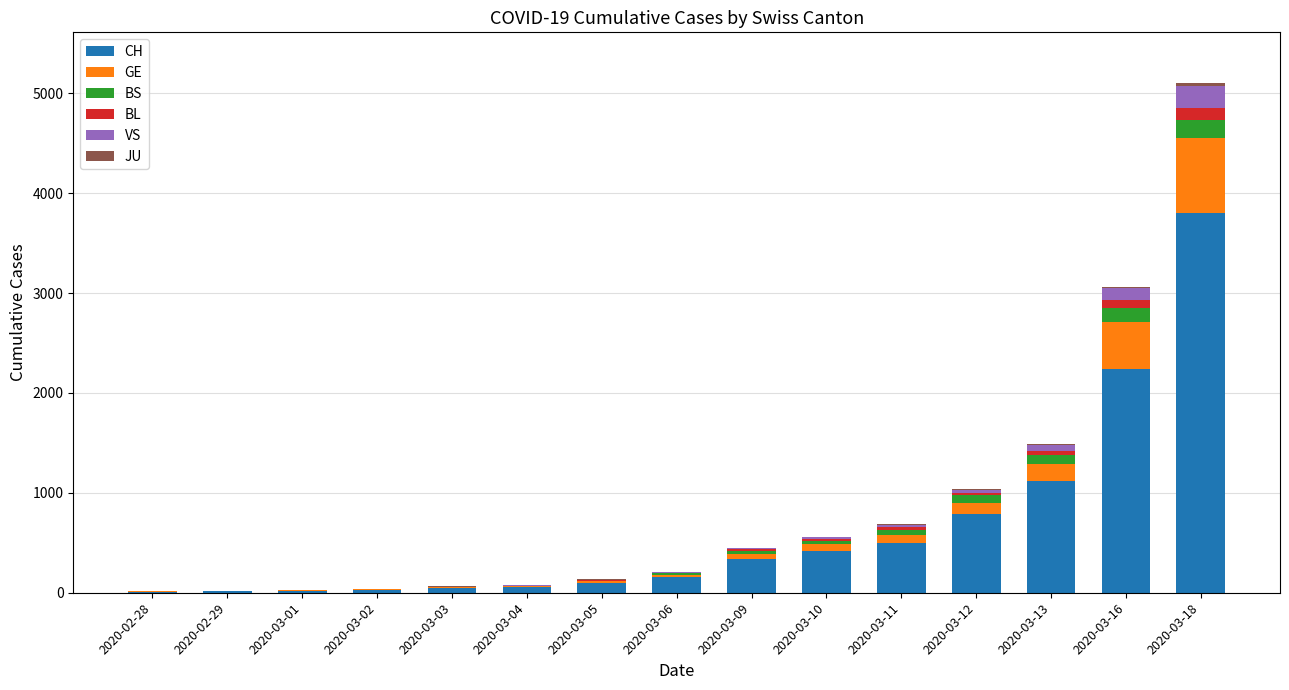

Are the bars horizontal?

No